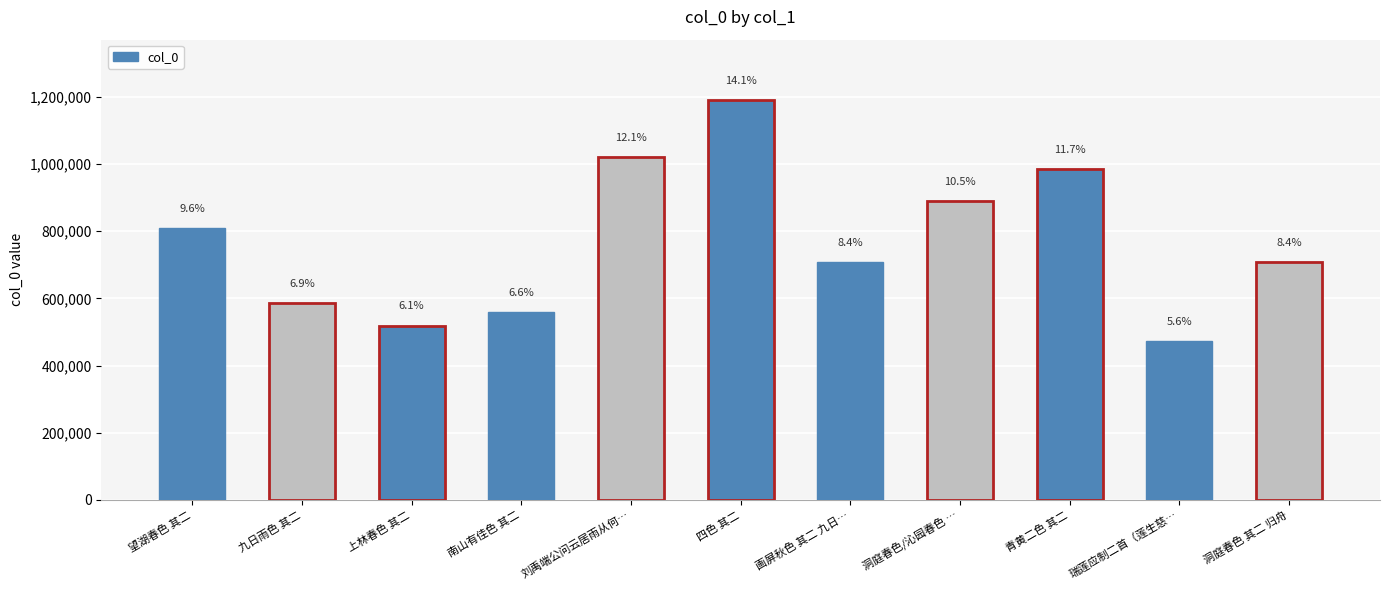

The value at 画屏秋色 其二 九日… is 1187497. True or false?

False